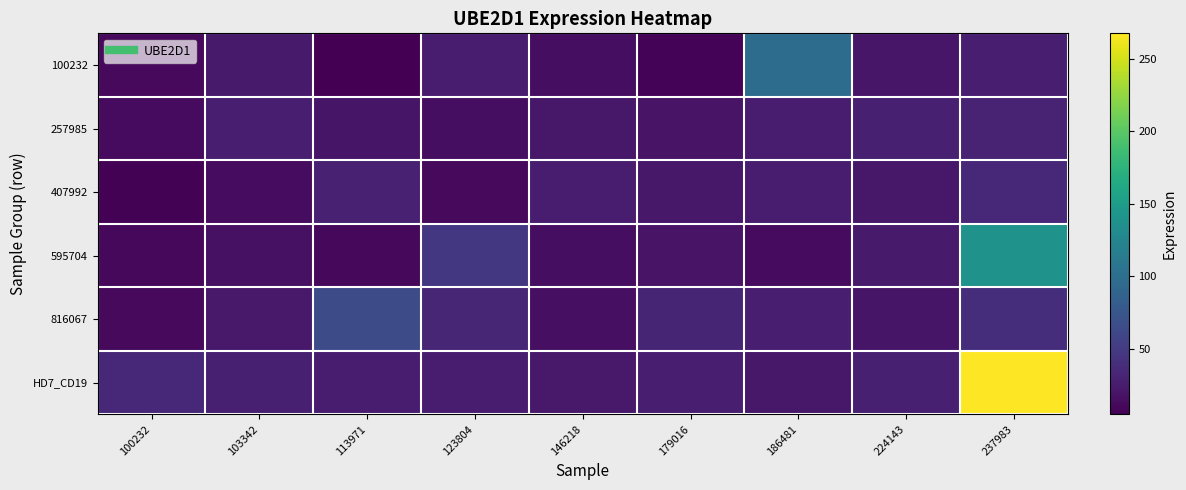

List the series in order of their peak value, lowest first.

257985, 407992, 816067, 100232, 595704, HD7_CD19